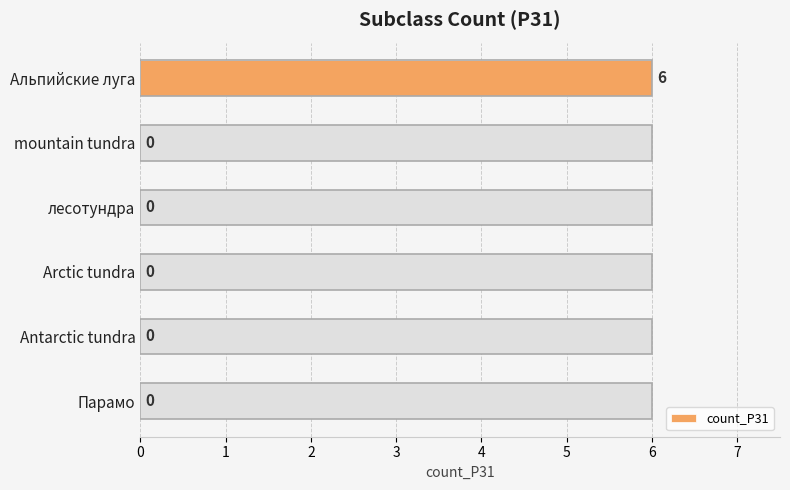

What is the difference between the maximum and minimum values?

6